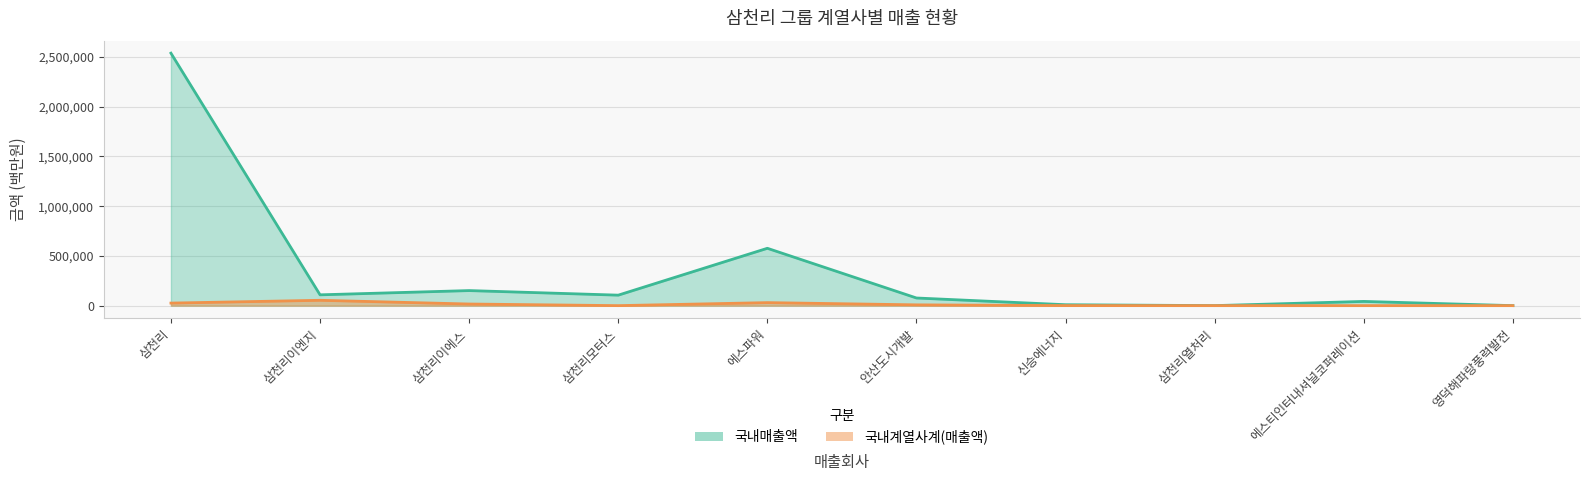

Count the number of categories in the chart.

10